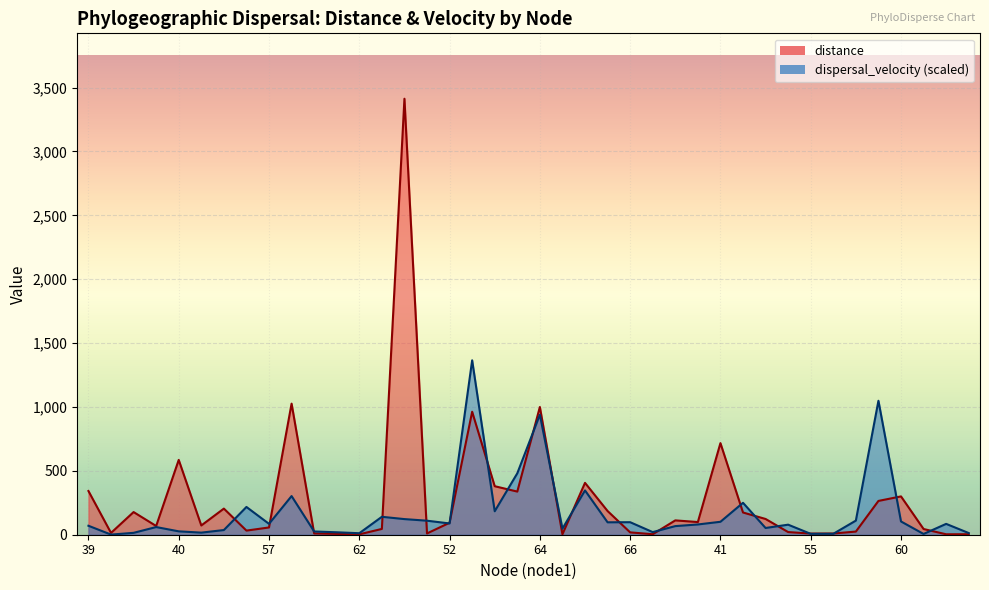

What is the average value?

284.1